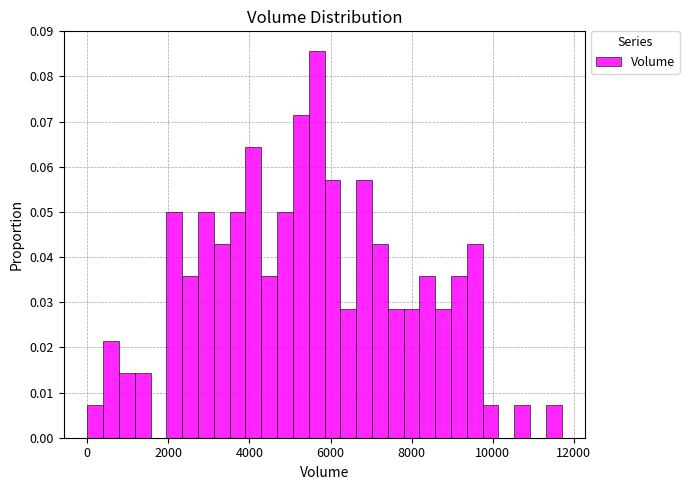

Around what value on the x-axis is the tallest bar? Give the approximate position of its centre, as read against the axis.

5600